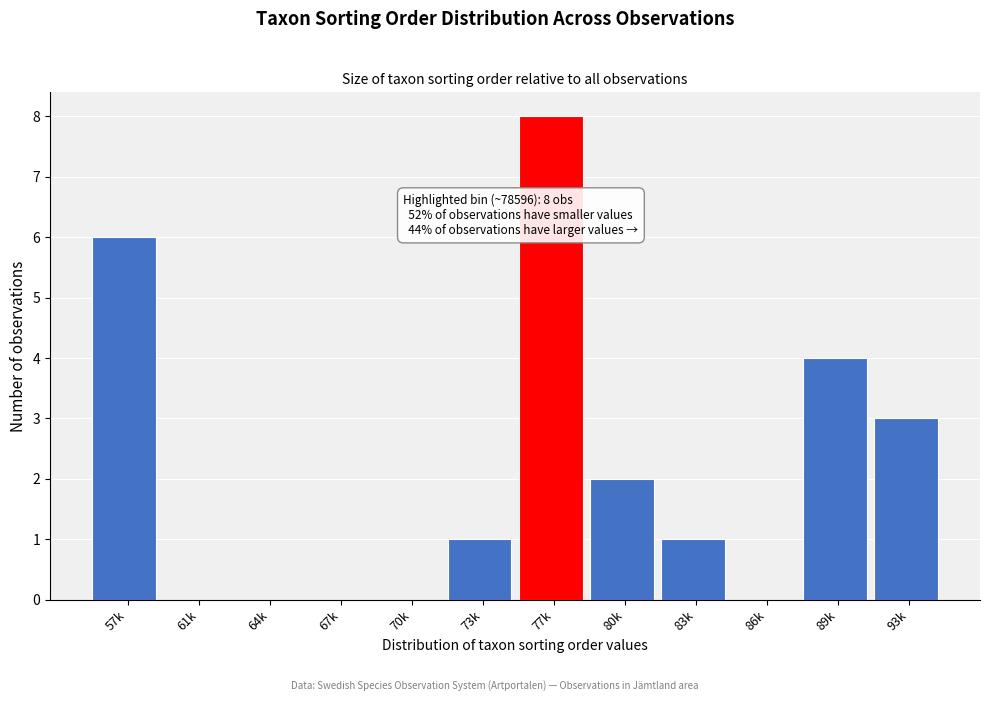

Reading left to right, extract all data points from this chart.

57k=6	61k=0	64k=0	67k=0	70k=0	73k=1	77k=8	80k=2	83k=1	86k=0	89k=4	93k=3